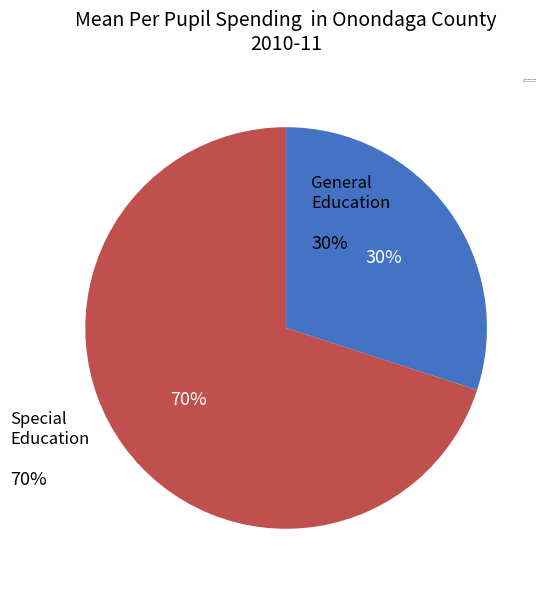

To the nearest percent, what is the average slice percentage?

50%